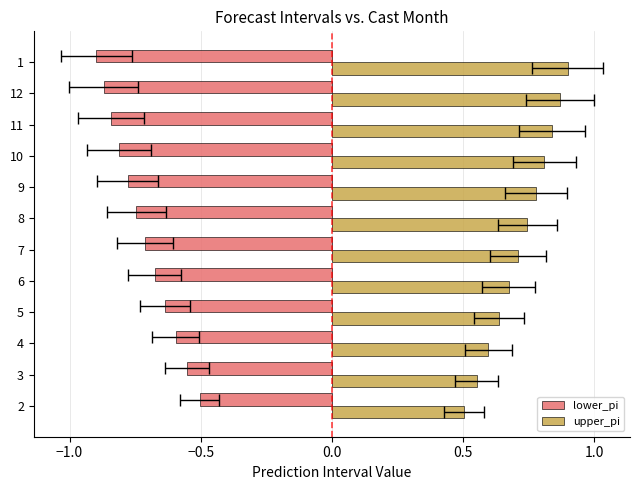

Count the number of categories in the chart.

12